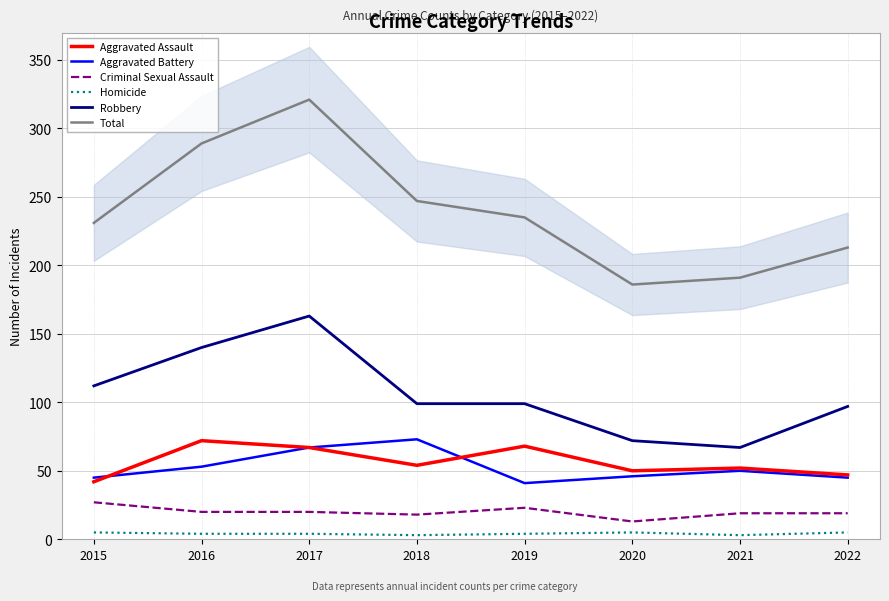

Is this an area chart (filled region under the line)?

No